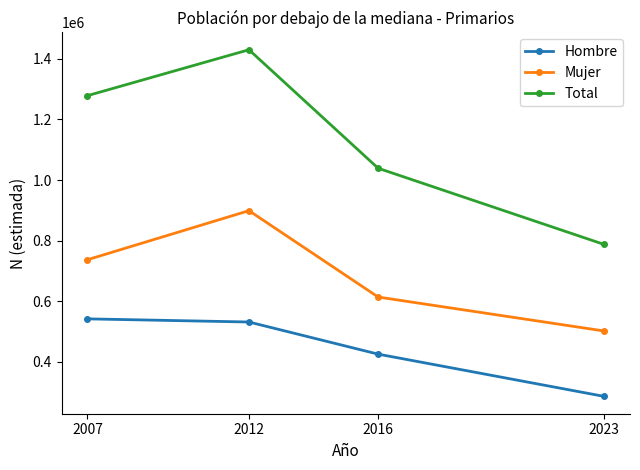

What is the average value of the Hombre series?

446008